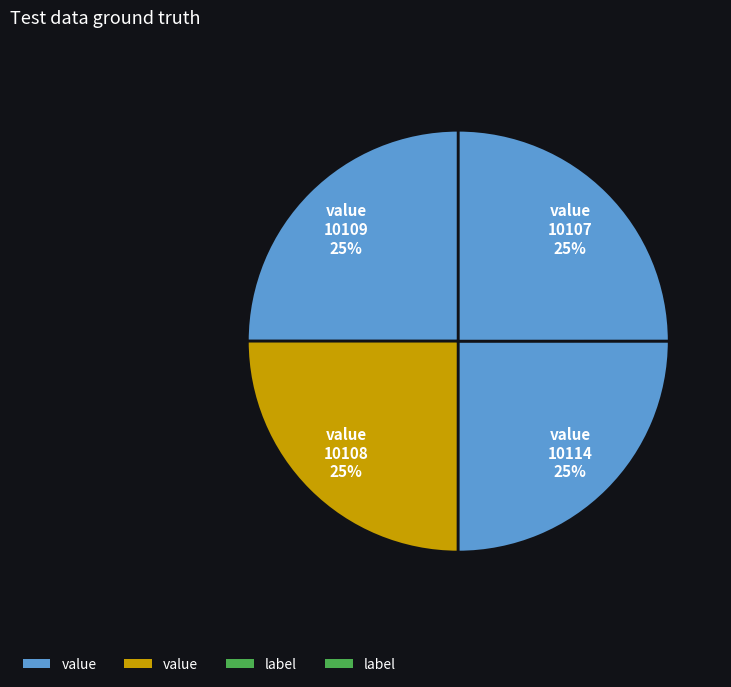

Does any single category account for the majority?

No